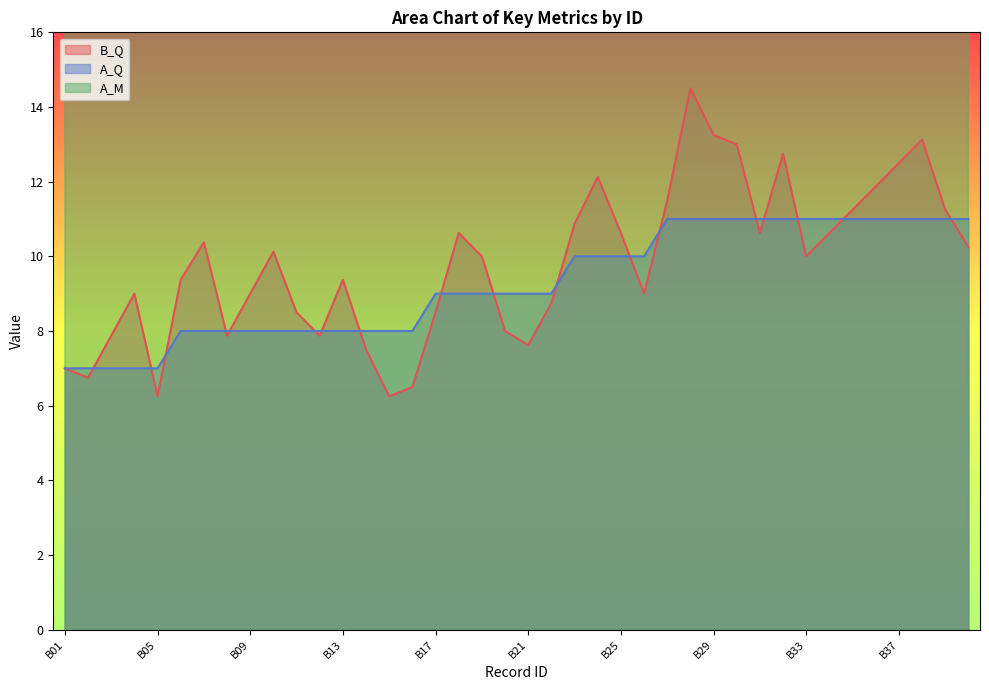

Count the number of data series in this chart.

3